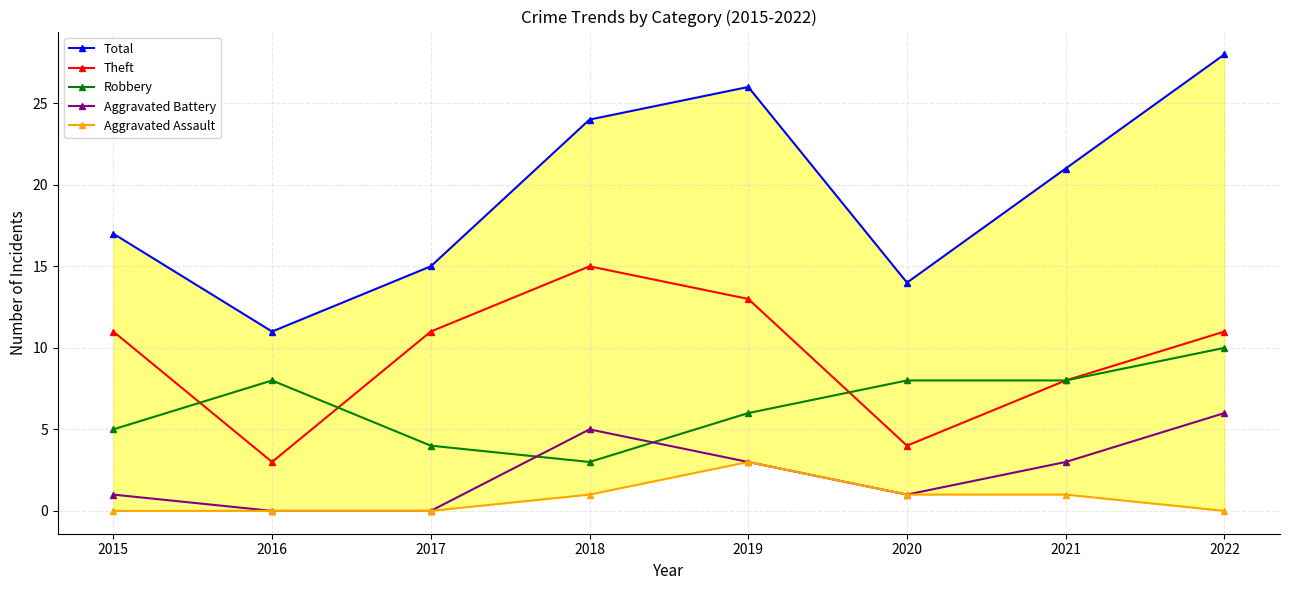

At which label does Total first exceed 21?

2018